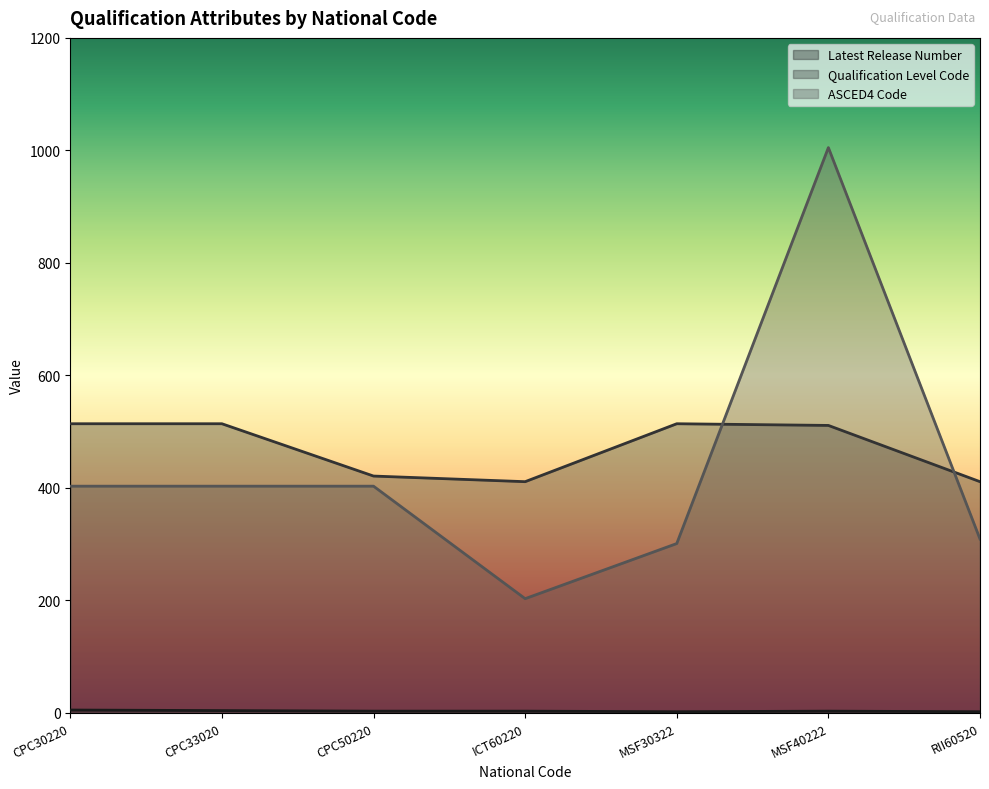

True or false: ASCED4 Code and Qualification Level Code intersect in this chart.

True